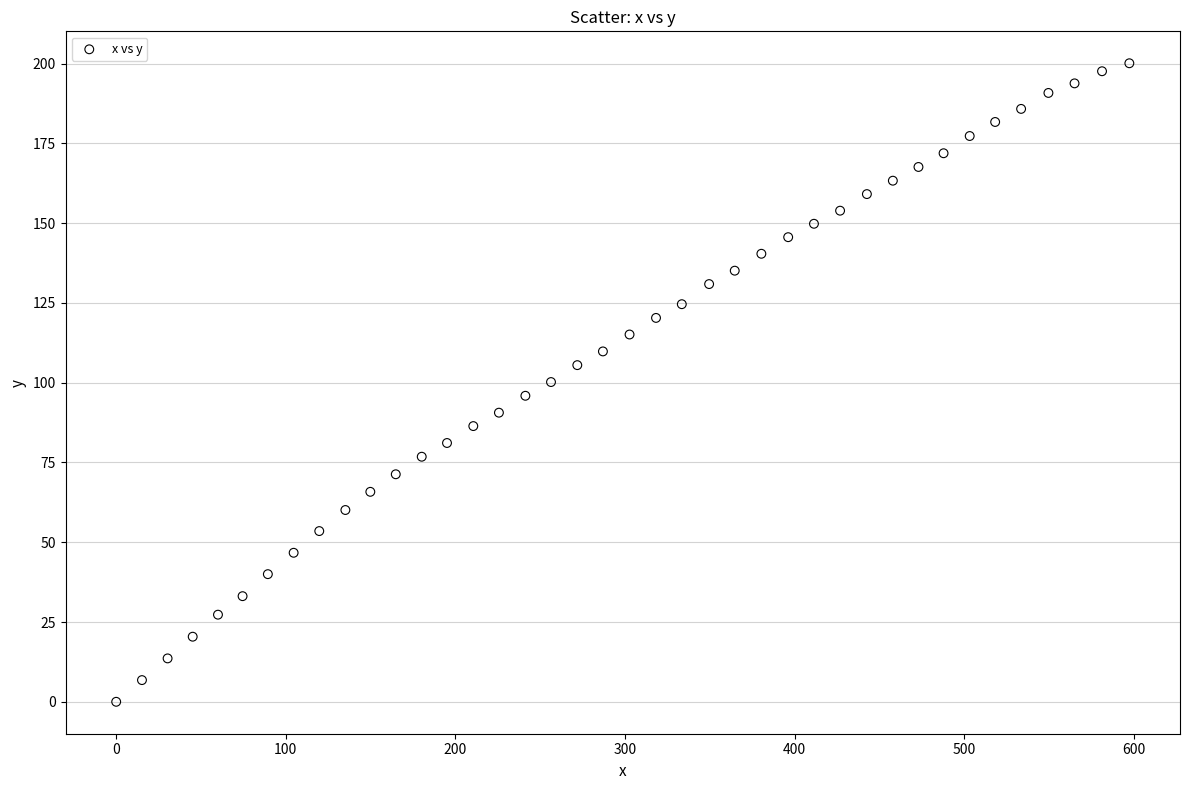

What is the range of Y values (max minus min)?

200.1